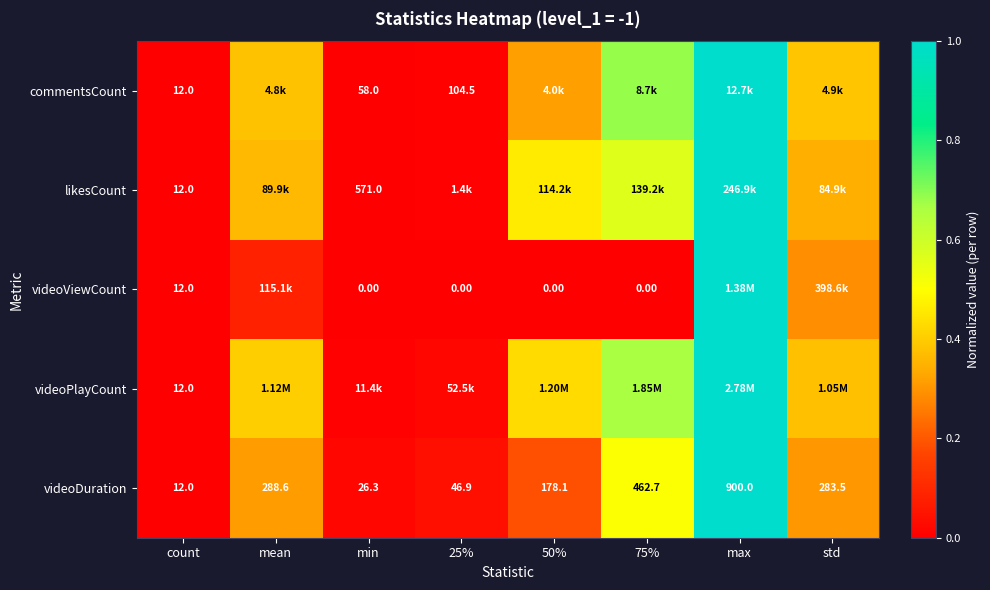

At which label does videoDuration first exceed 283?

mean